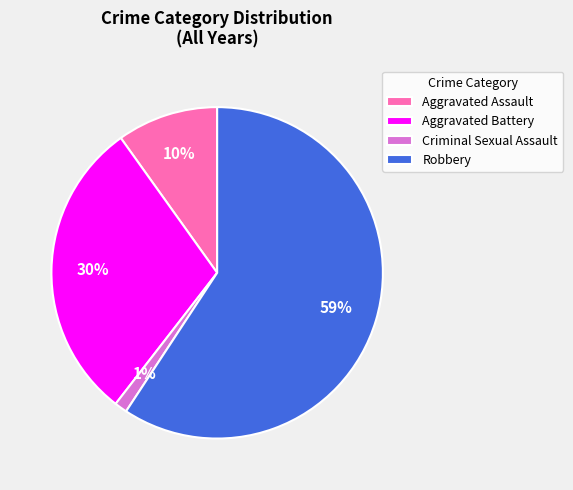

Rank the categories by value from lowest to highest.

Criminal Sexual Assault, Aggravated Assault, Aggravated Battery, Robbery